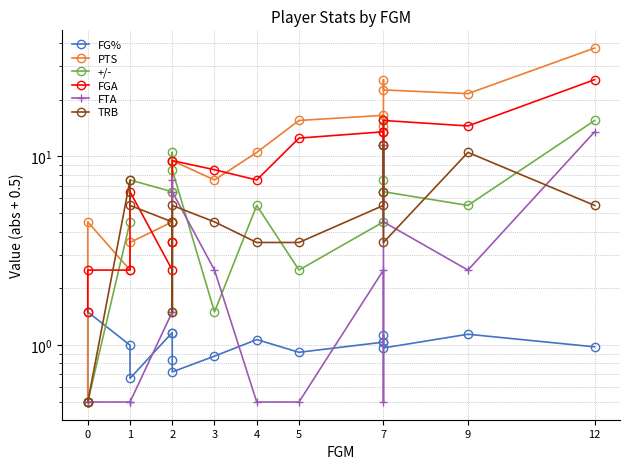

How many lines are shown in the chart?

6